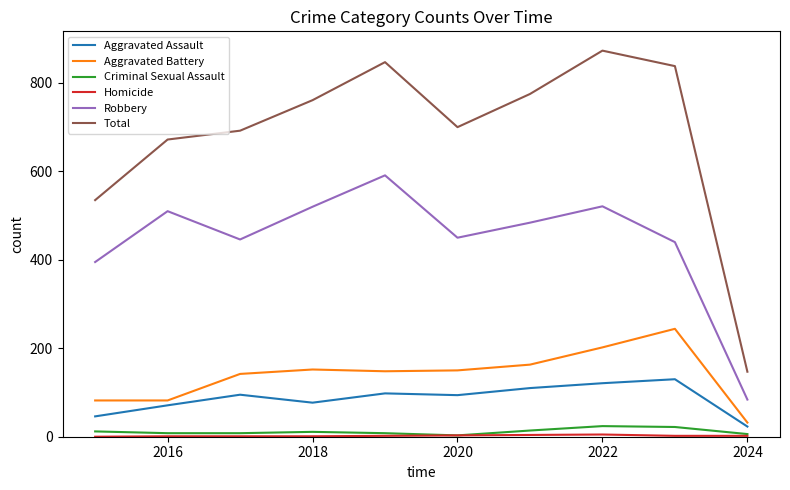

What is the maximum value for Robbery?

591